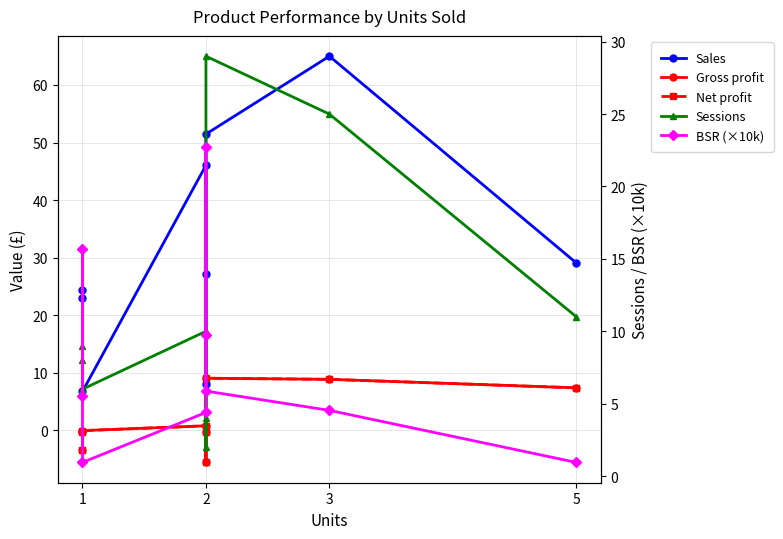

What is the greatest value displayed?

65.0